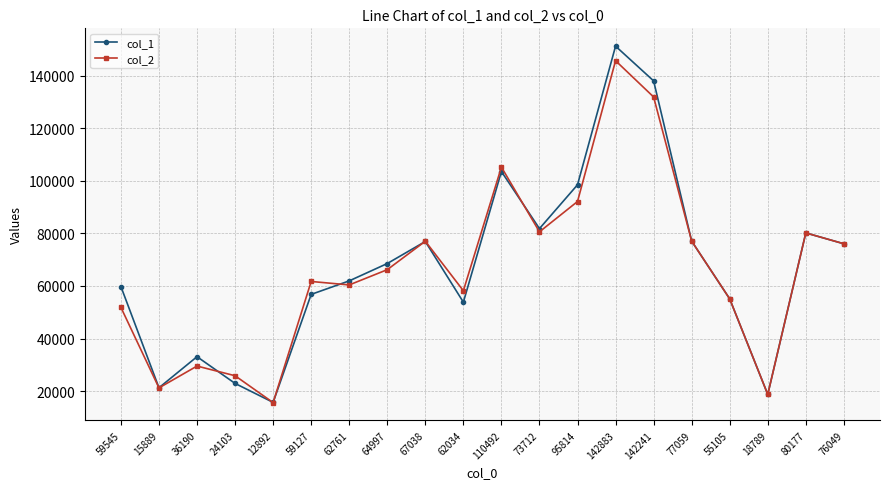

Where is the first local minimum for col_2?

15889